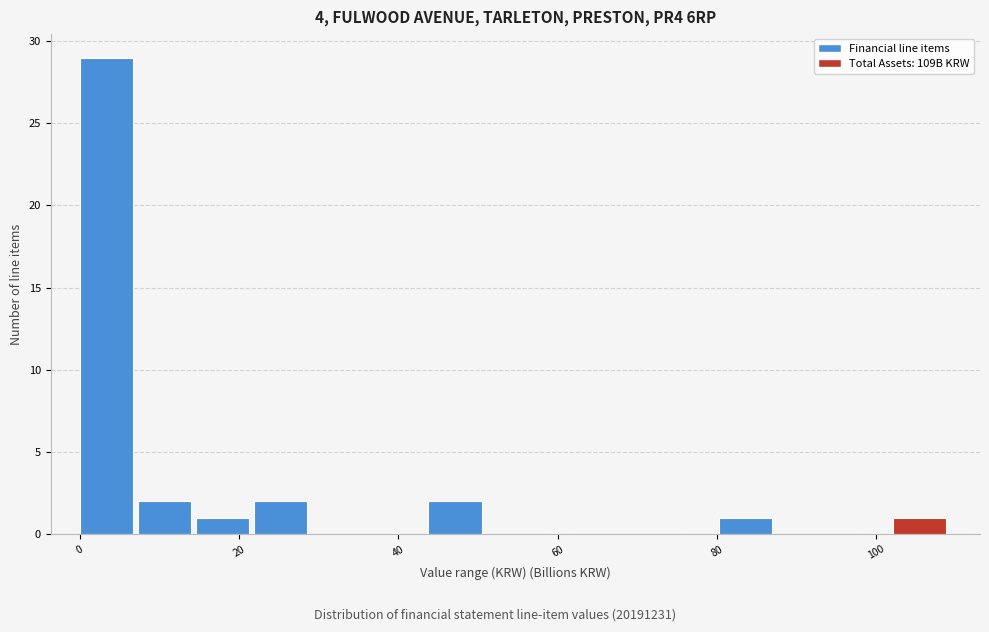

Around what value on the x-axis is the tallest bar? Give the approximate position of its centre, as read against the axis.

4